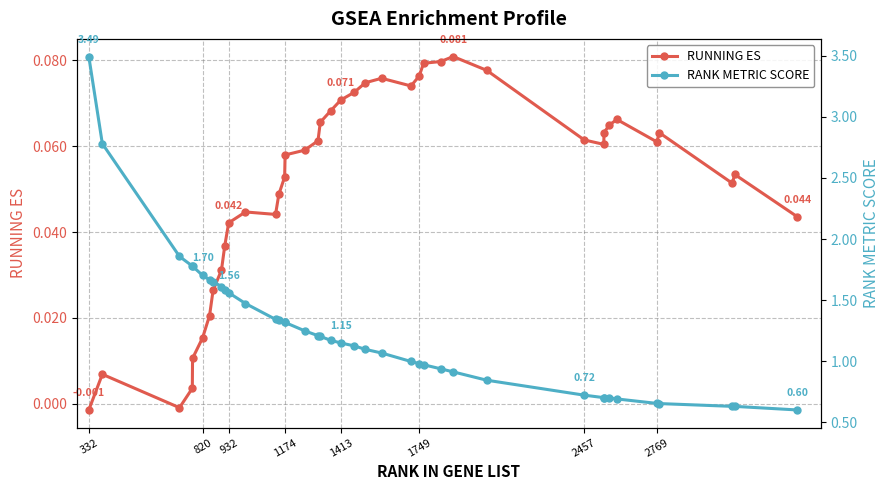

Which series has the widest spread of values?

RANK METRIC SCORE